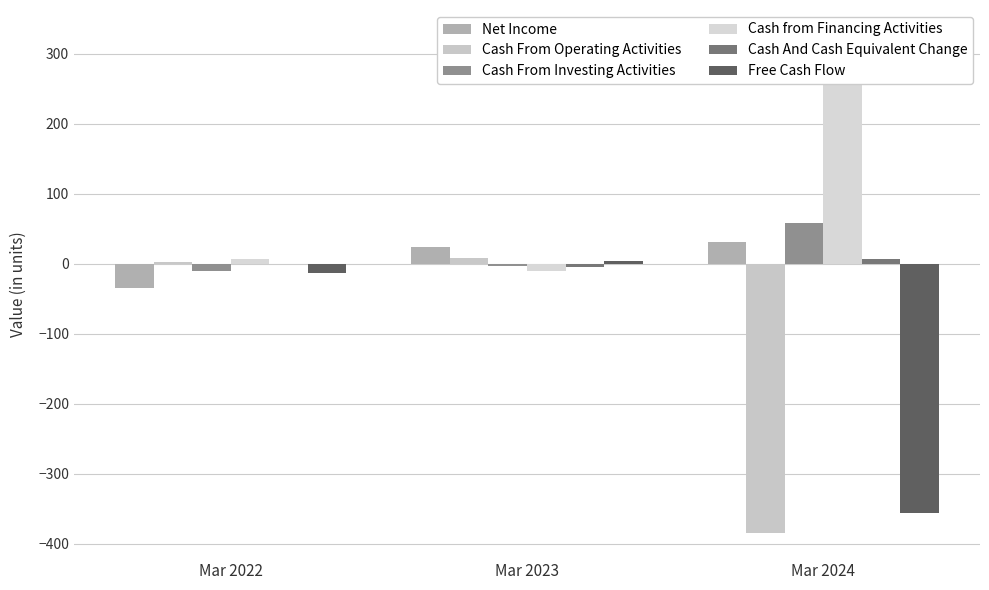

What is the spread (max minus min) of values at Mar 2023?

34.6